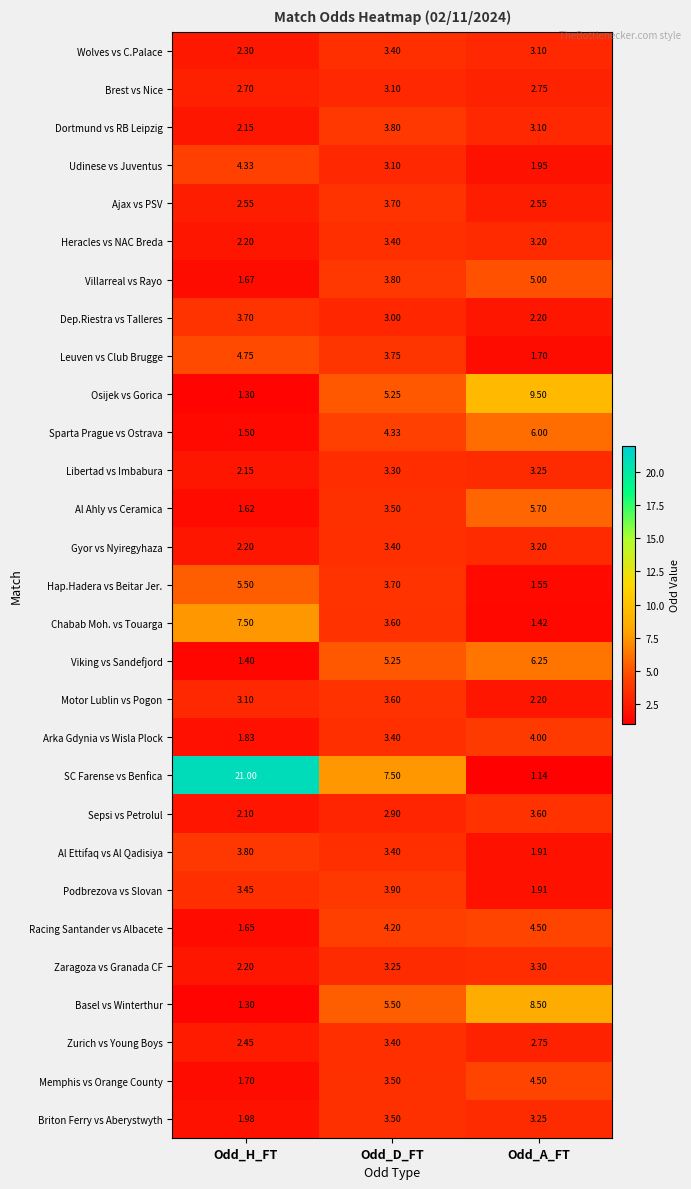

Rank the categories by Zurich vs Young Boys value from lowest to highest.

Odd_H_FT, Odd_A_FT, Odd_D_FT